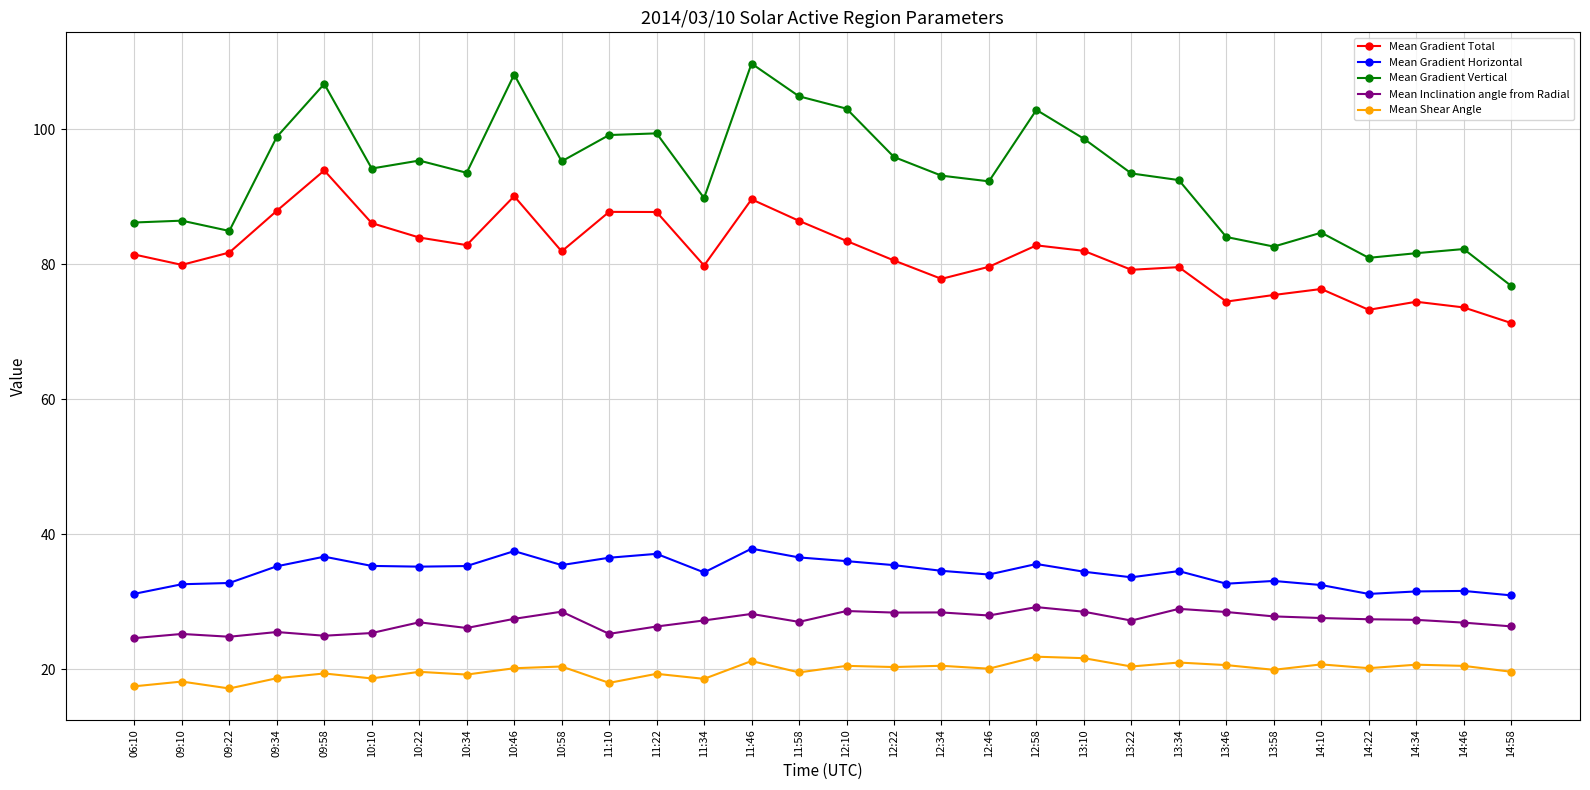

At 14:10, list the series in order from smallest to largest.

Mean Shear Angle, Mean Inclination angle from Radial, Mean Gradient Horizontal, Mean Gradient Total, Mean Gradient Vertical